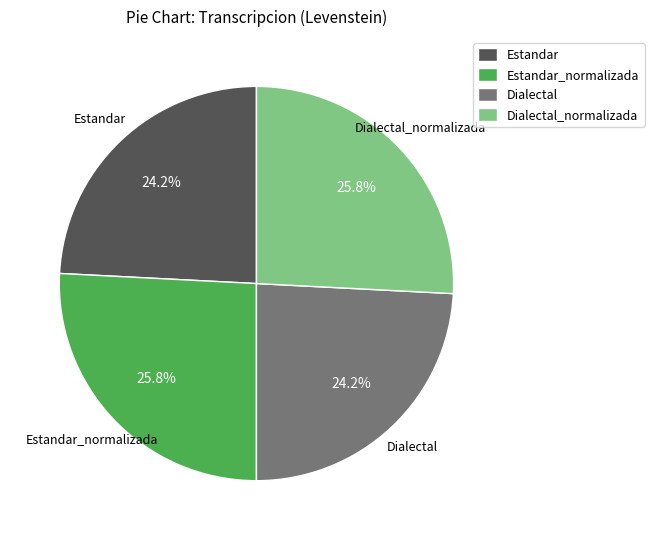

Approximately how many times larger is the value at Dialectal compared to Dialectal_normalizada?

0.9